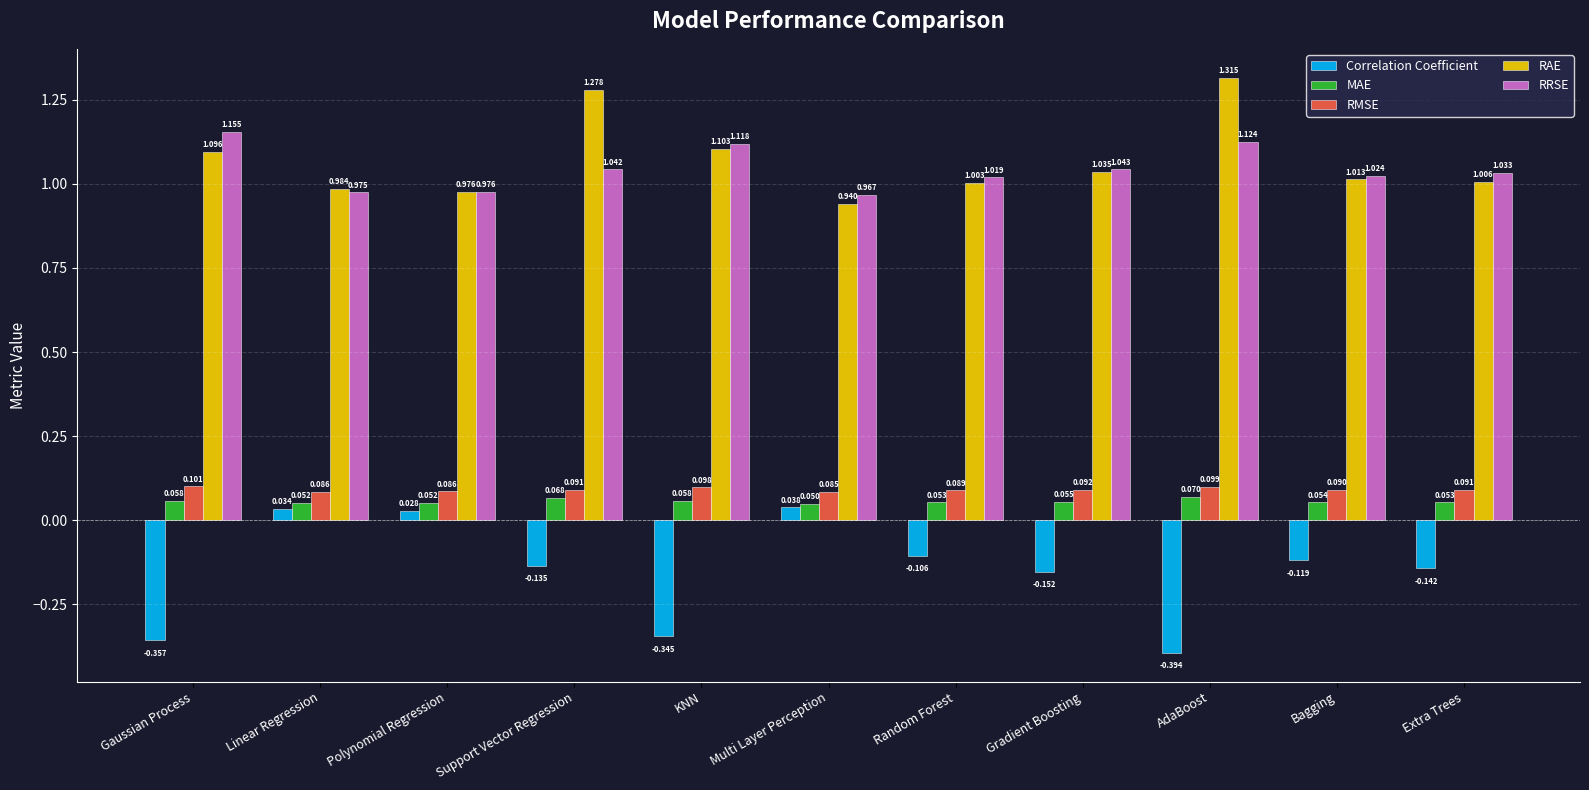

Which series has the widest spread of values?

Correlation Coefficient